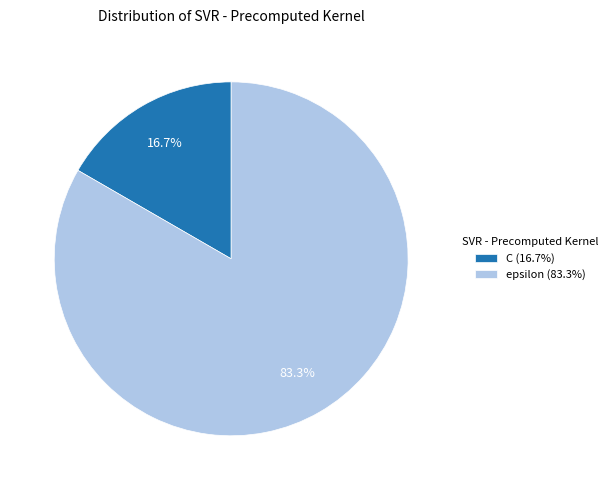

To the nearest percent, what is the combined percentage of epsilon and C?

100%